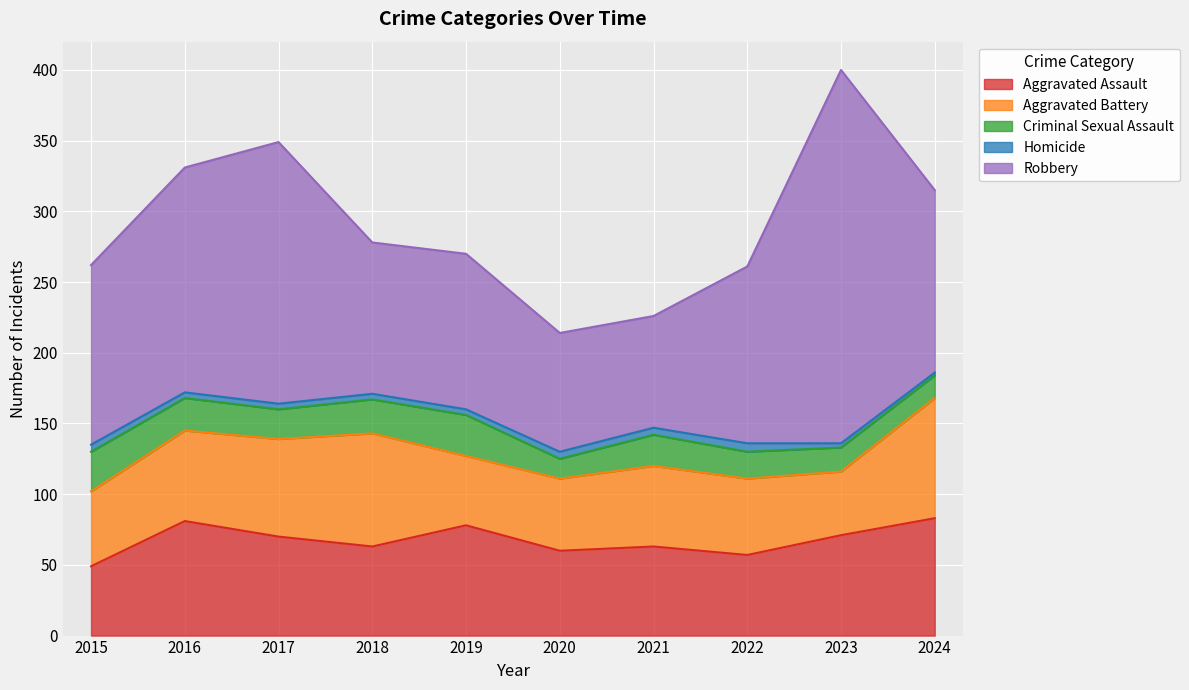

List the series in order of their peak value, lowest first.

Homicide, Criminal Sexual Assault, Aggravated Assault, Aggravated Battery, Robbery